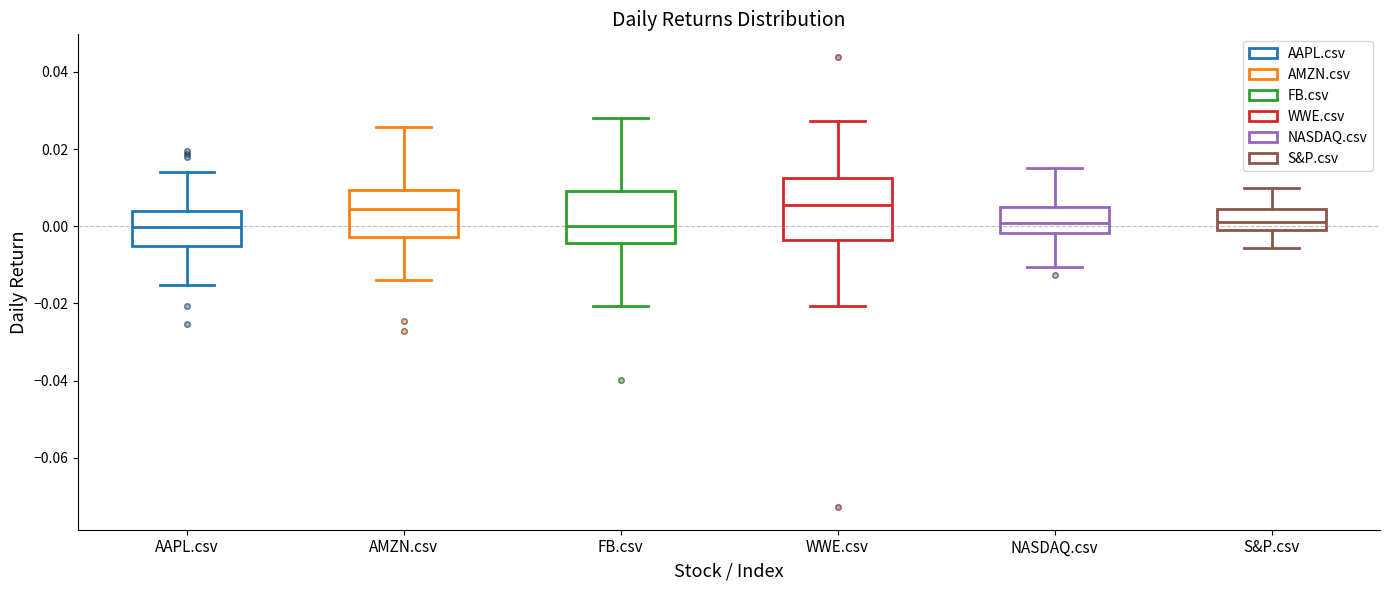

Where does the median line of the box for NASDAQ.csv sit on the y-axis? The values are not printed on the chart, so give them approximately, as read against the axis.

0.000